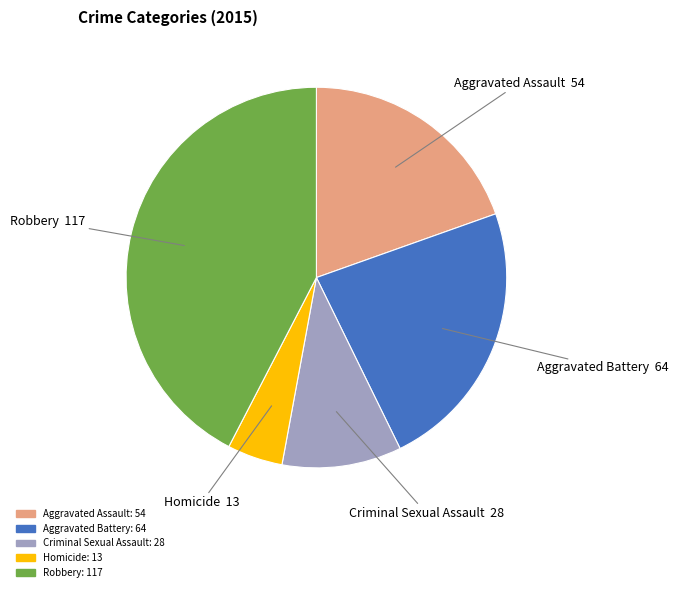

Rank the categories by value from highest to lowest.

Robbery, Aggravated Battery, Aggravated Assault, Criminal Sexual Assault, Homicide